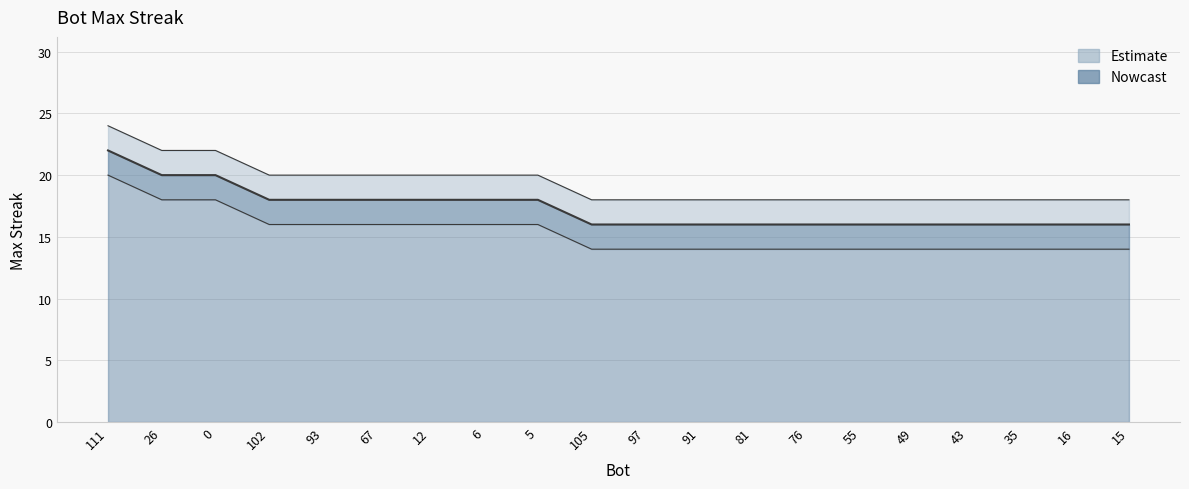

List the labels in order of value, largest first.

111, 26, 0, 102, 93, 67, 12, 6, 5, 105, 97, 91, 81, 76, 55, 49, 43, 35, 16, 15